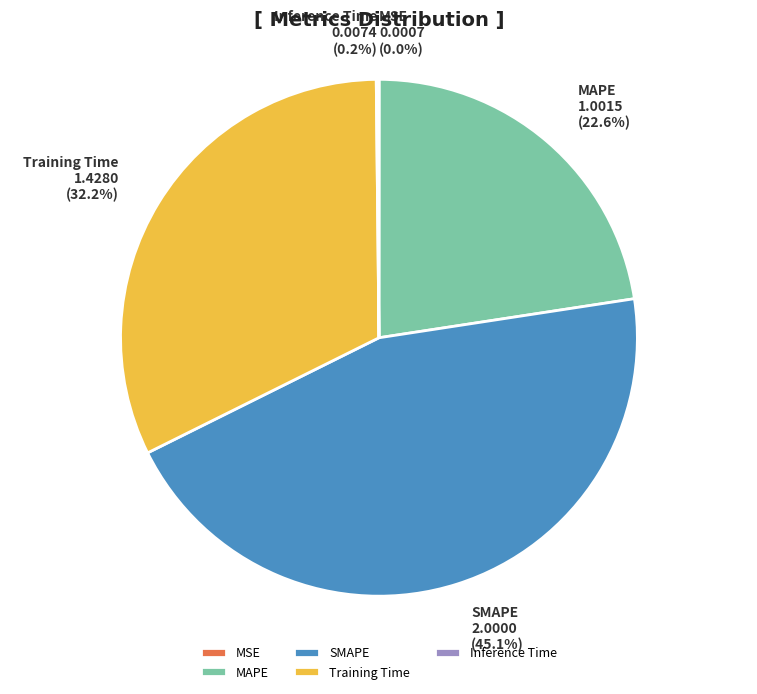

Which category has the biggest portion of the pie?

SMAPE